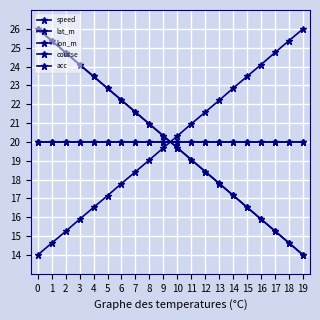

True or false: lat_m has more than 0 points higher than both neighbors.

False